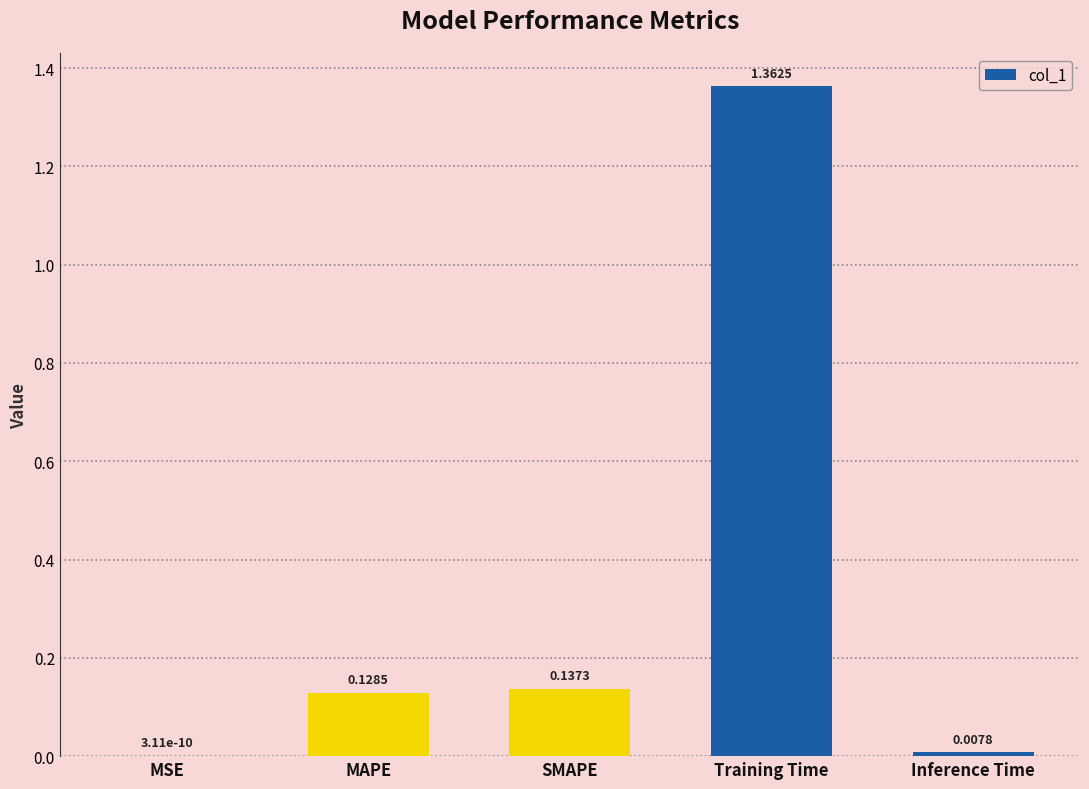

Between Training Time and MSE, which is larger?

Training Time